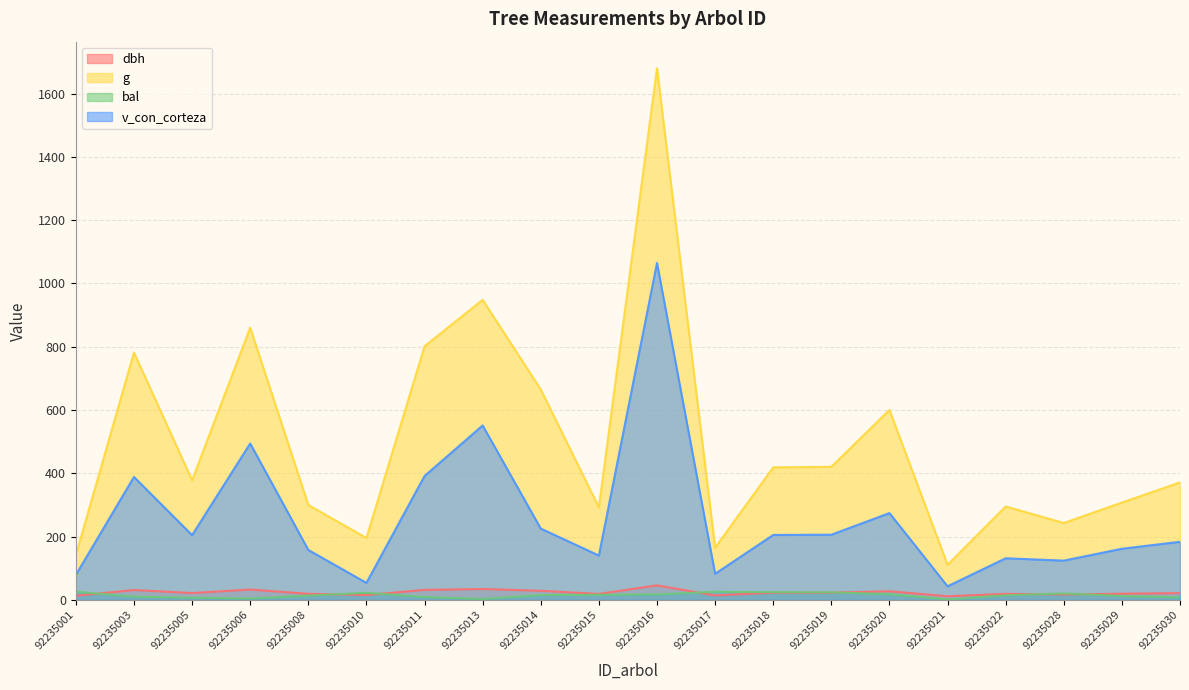

Does the chart display data point markers on the line(s)?

No